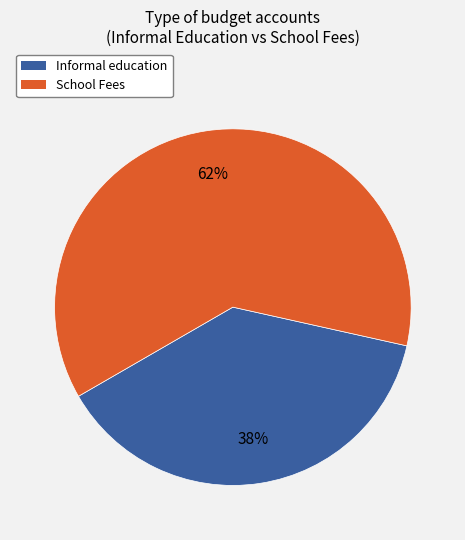

Does any single category account for the majority?

Yes